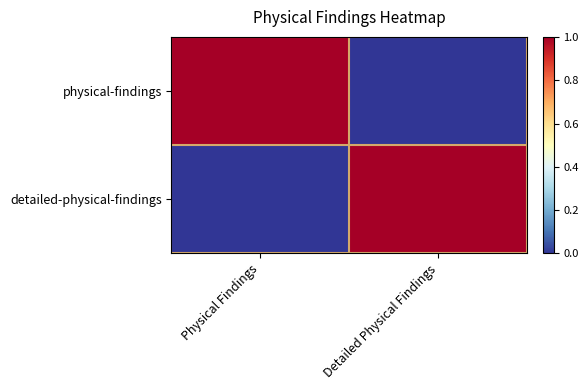

Rank the series at Physical Findings from highest to lowest value.

physical-findings, detailed-physical-findings